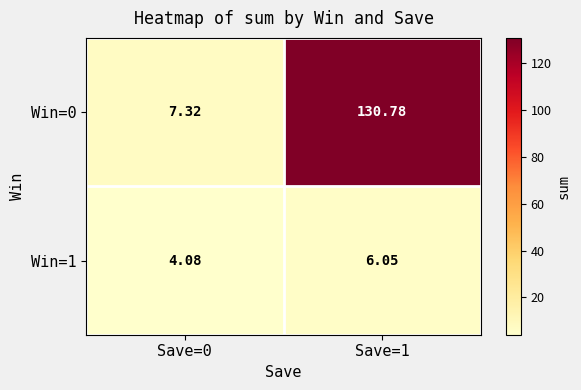

Rank the series at Save=0 from highest to lowest value.

Win=0, Win=1